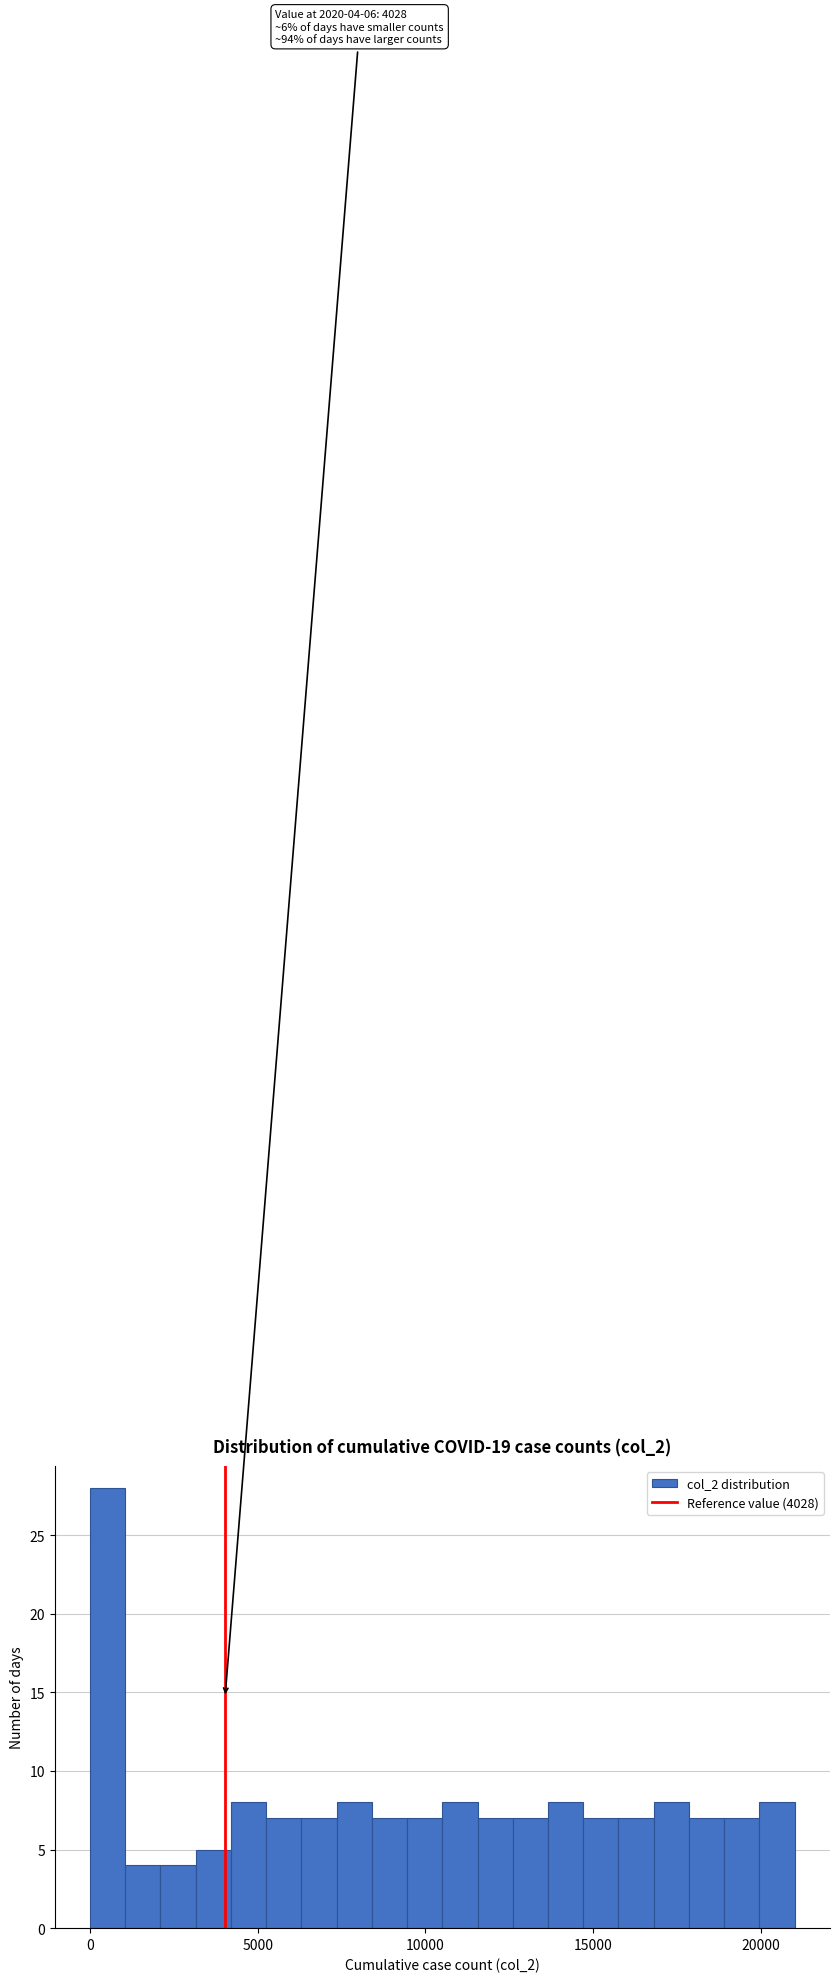

Read against the x-axis, roughly where is the centre of the tallest bar?

500